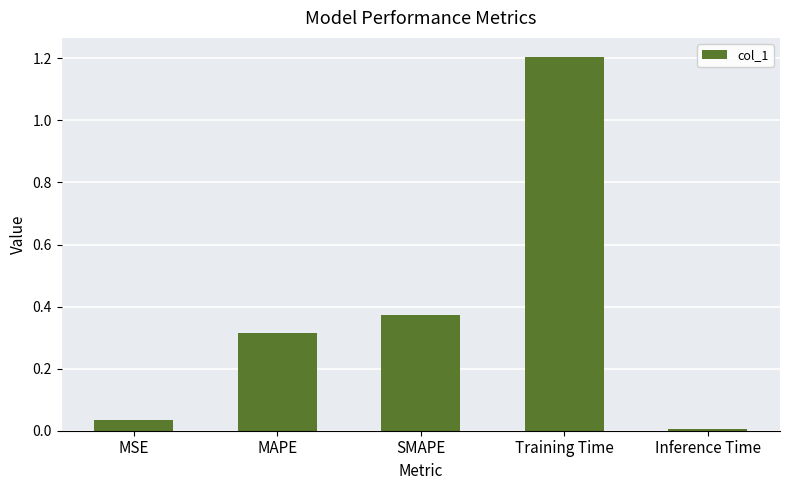

What is the label of the 5th bar from the right?

MSE